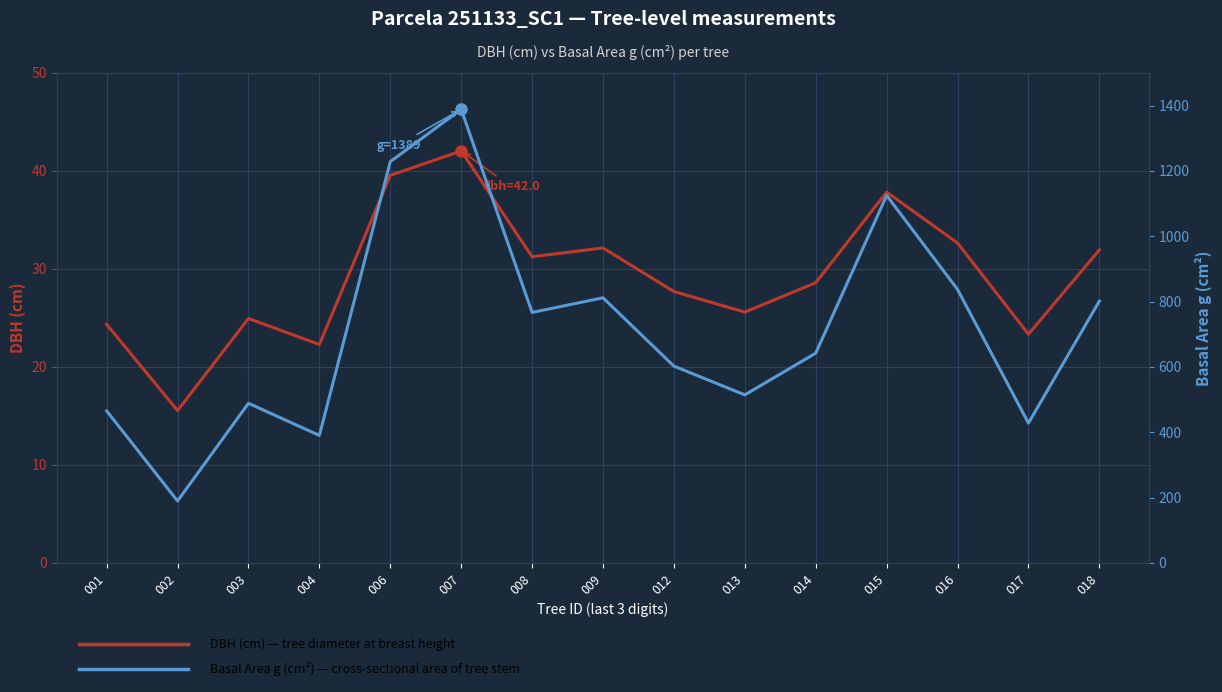

The Basal Area g (cm²) series shows 801.7 at 018. True or false?

True